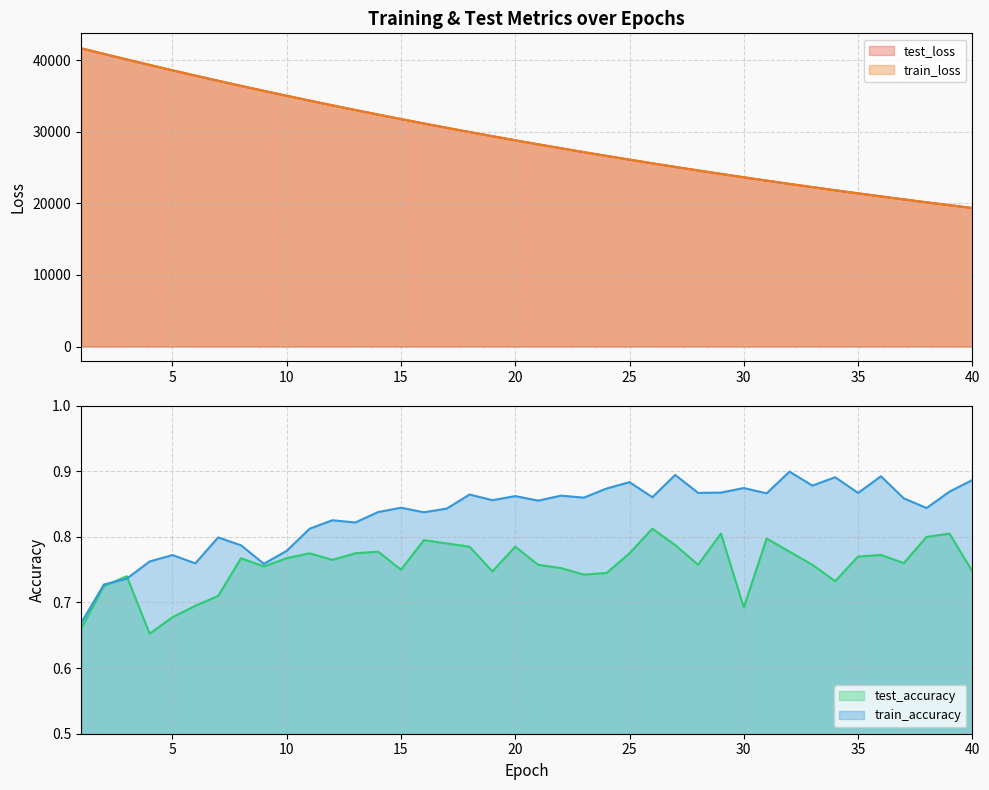

At how many categories does at least one series exceed 29620?

18